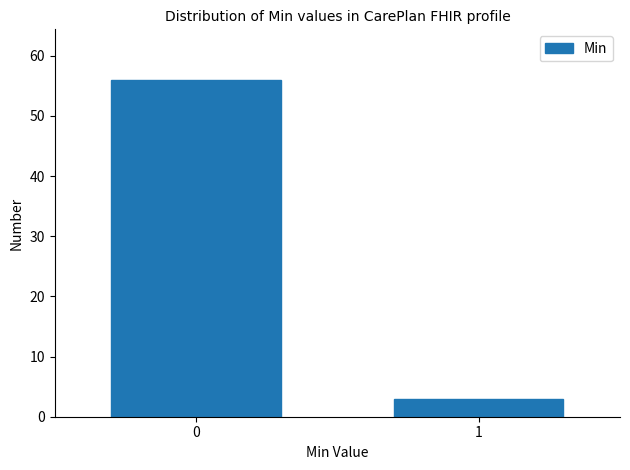

Reading left to right, extract all data points from this chart.

0=56	1=3